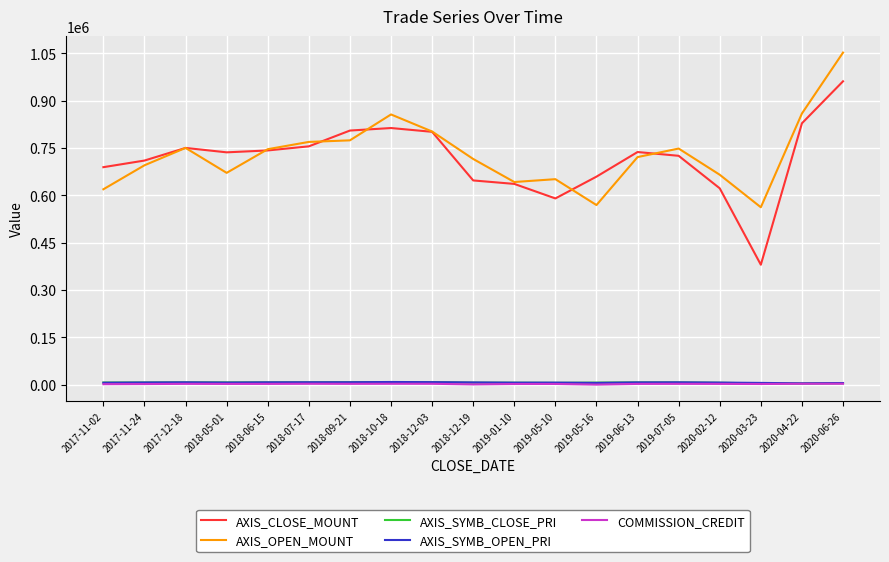

Which series has the largest range (max minus min)?

AXIS_CLOSE_MOUNT